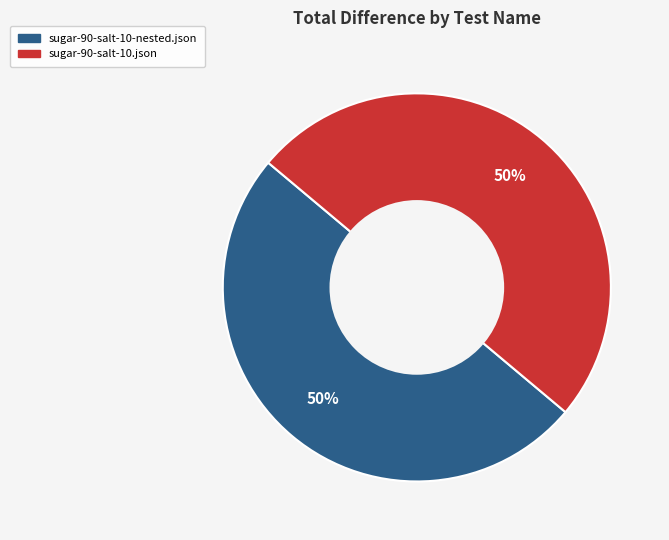

To the nearest percent, what is the average slice percentage?

50%